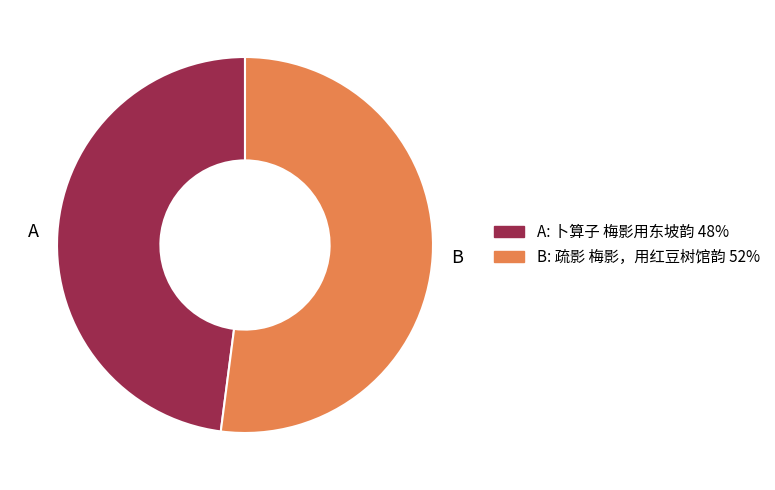

Rank the categories by value from lowest to highest.

A, B